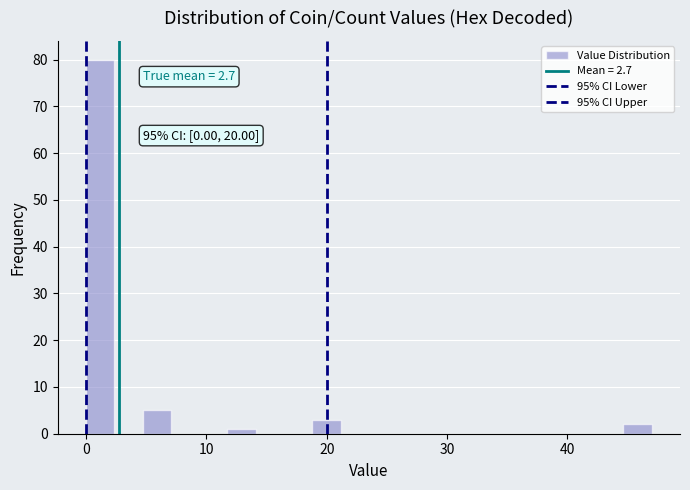

Around what value on the x-axis is the tallest bar? Give the approximate position of its centre, as read against the axis.

1